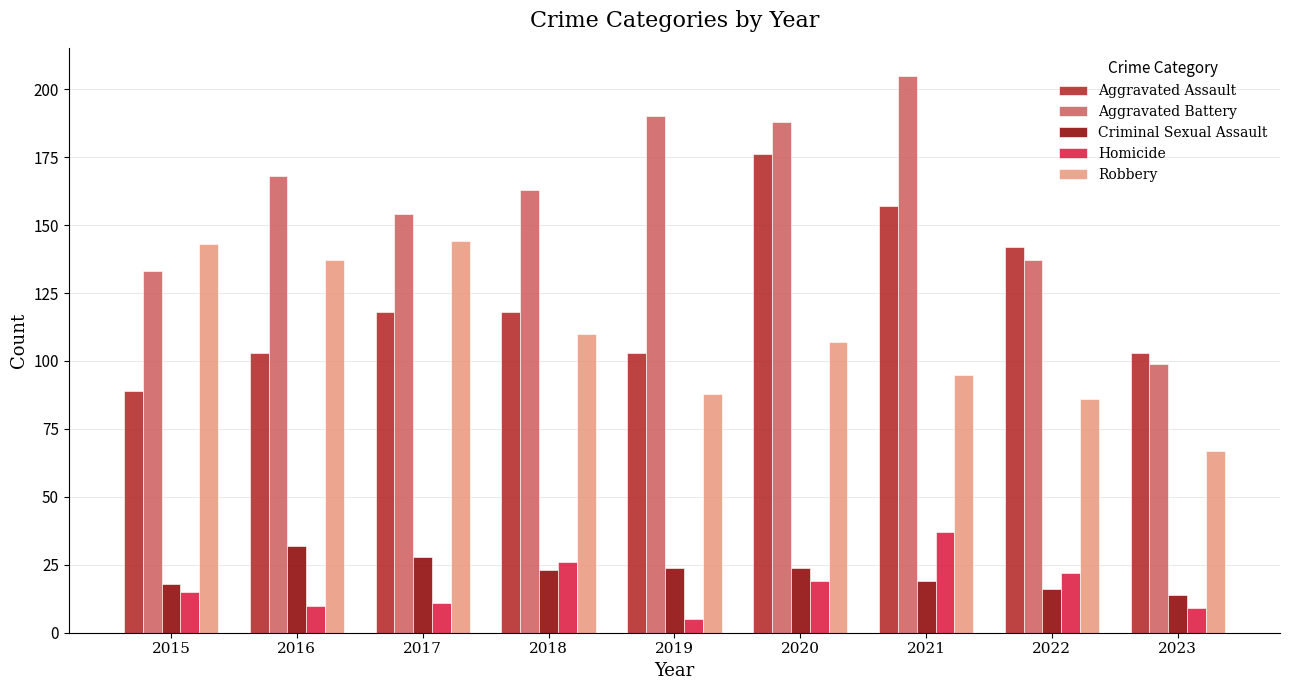

Which label corresponds to the largest value in the chart?

2021